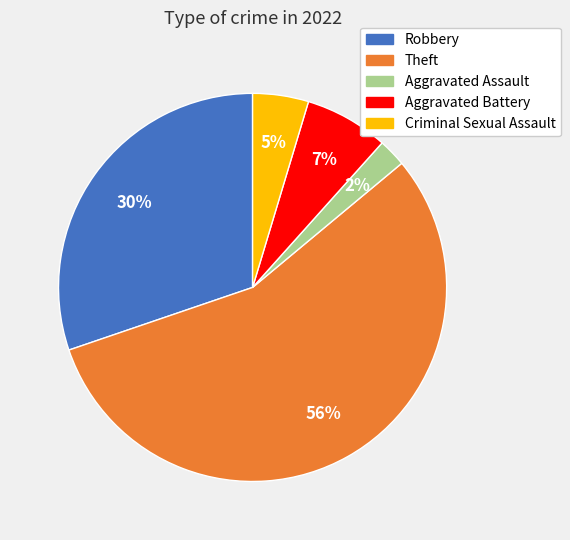

How many segments does this pie chart have?

5